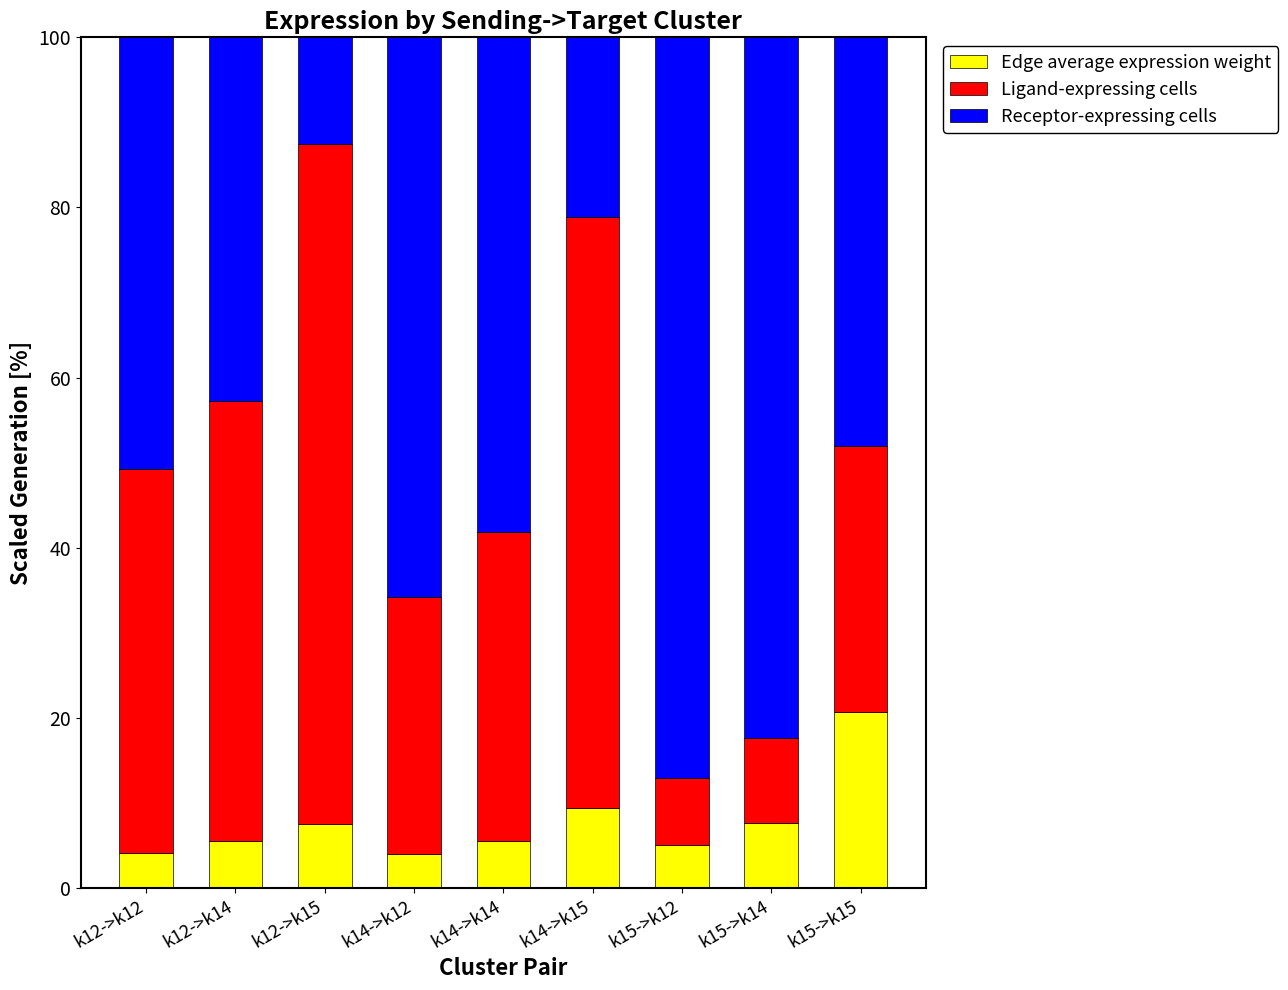

What is the total value across all series at k12->k12?

100.0